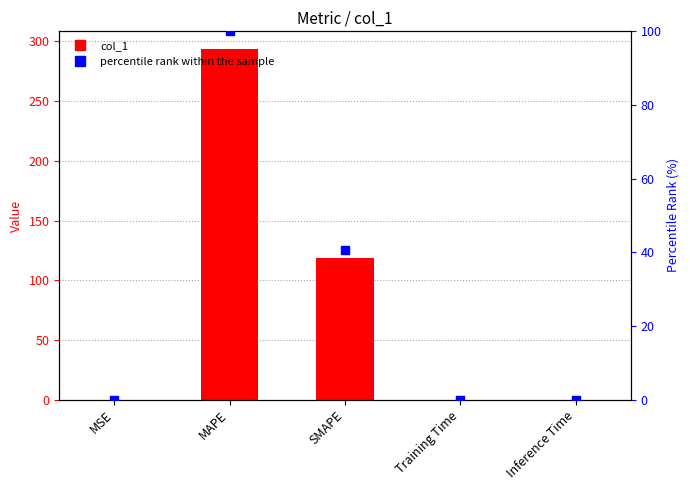

At which category is the sum across all series the highest?

MAPE